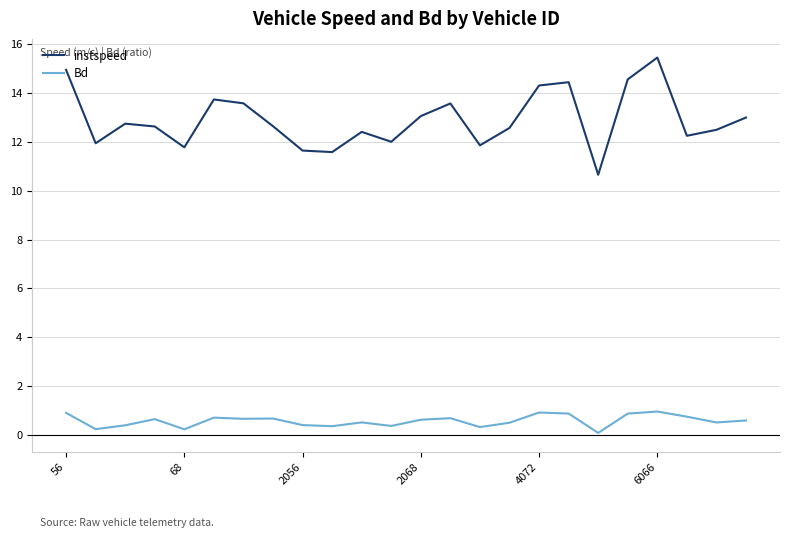

List the series in order of their peak value, highest first.

instspeed, Bd